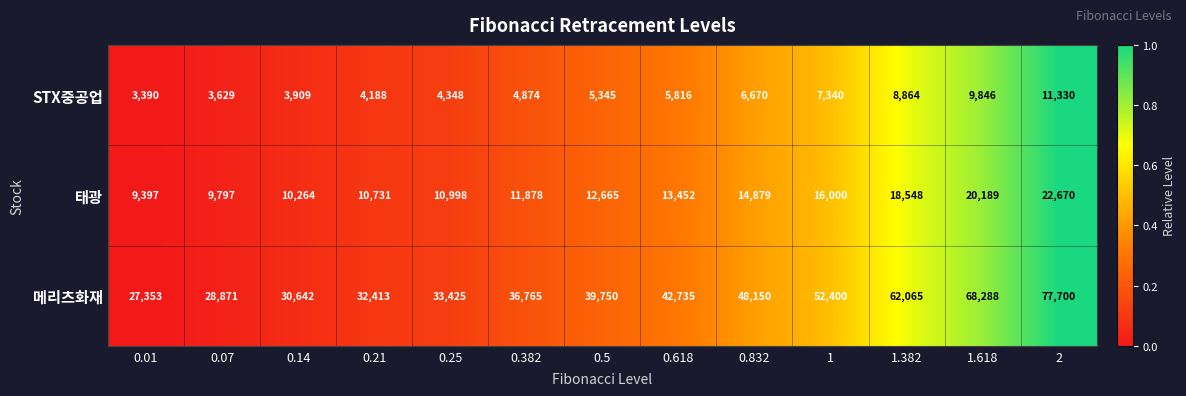

Which series has the largest range (max minus min)?

메리츠화재